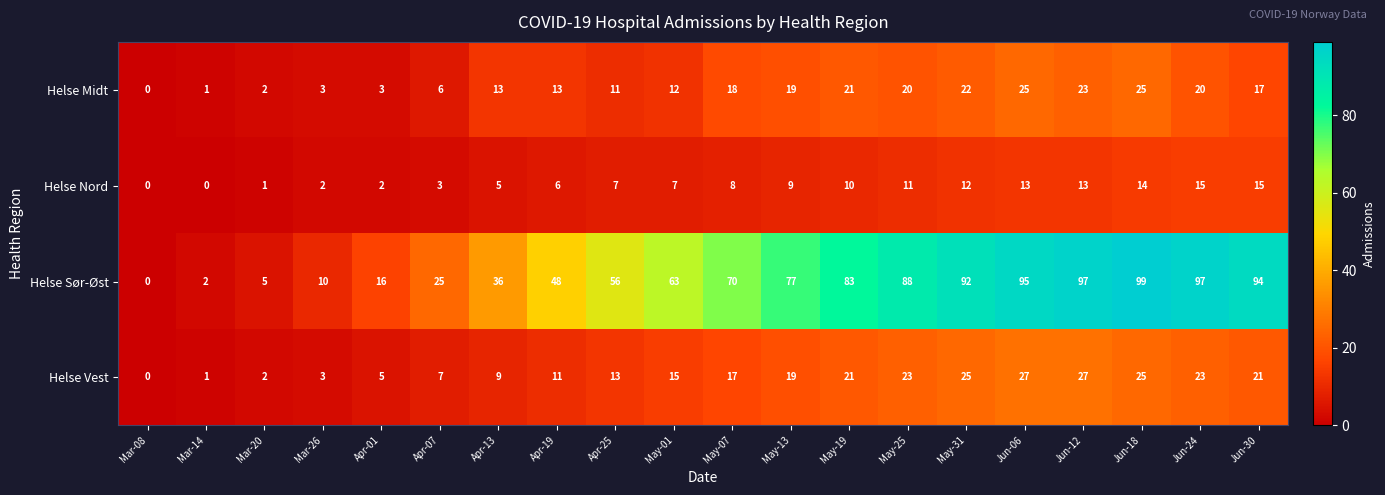

At which label is Helse Sør-Øst closest to 49?

Apr-19